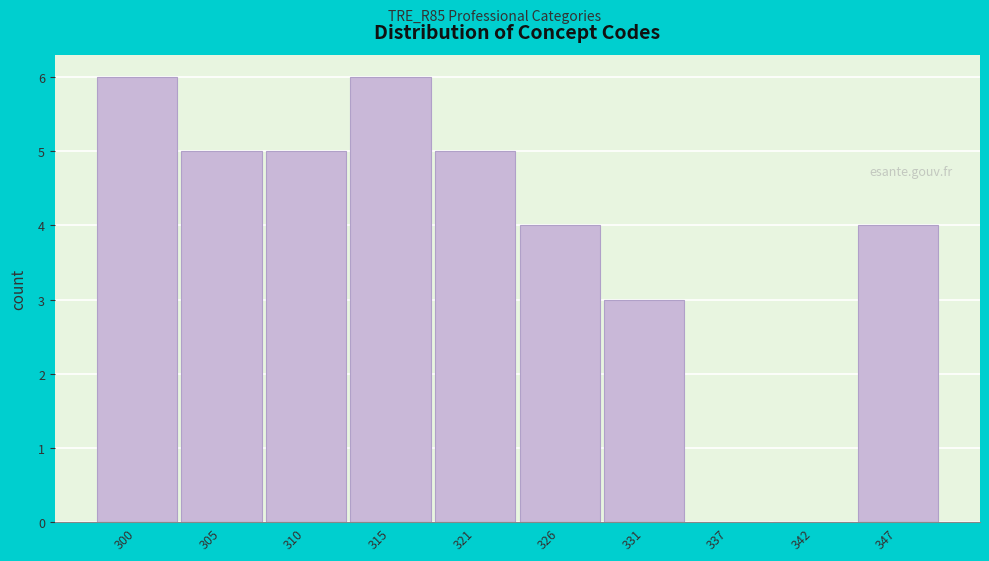

Reading left to right, what are all the values shown in this chart?

300=6	305=5	310=5	315=6	321=5	326=4	331=3	337=0	342=0	347=4